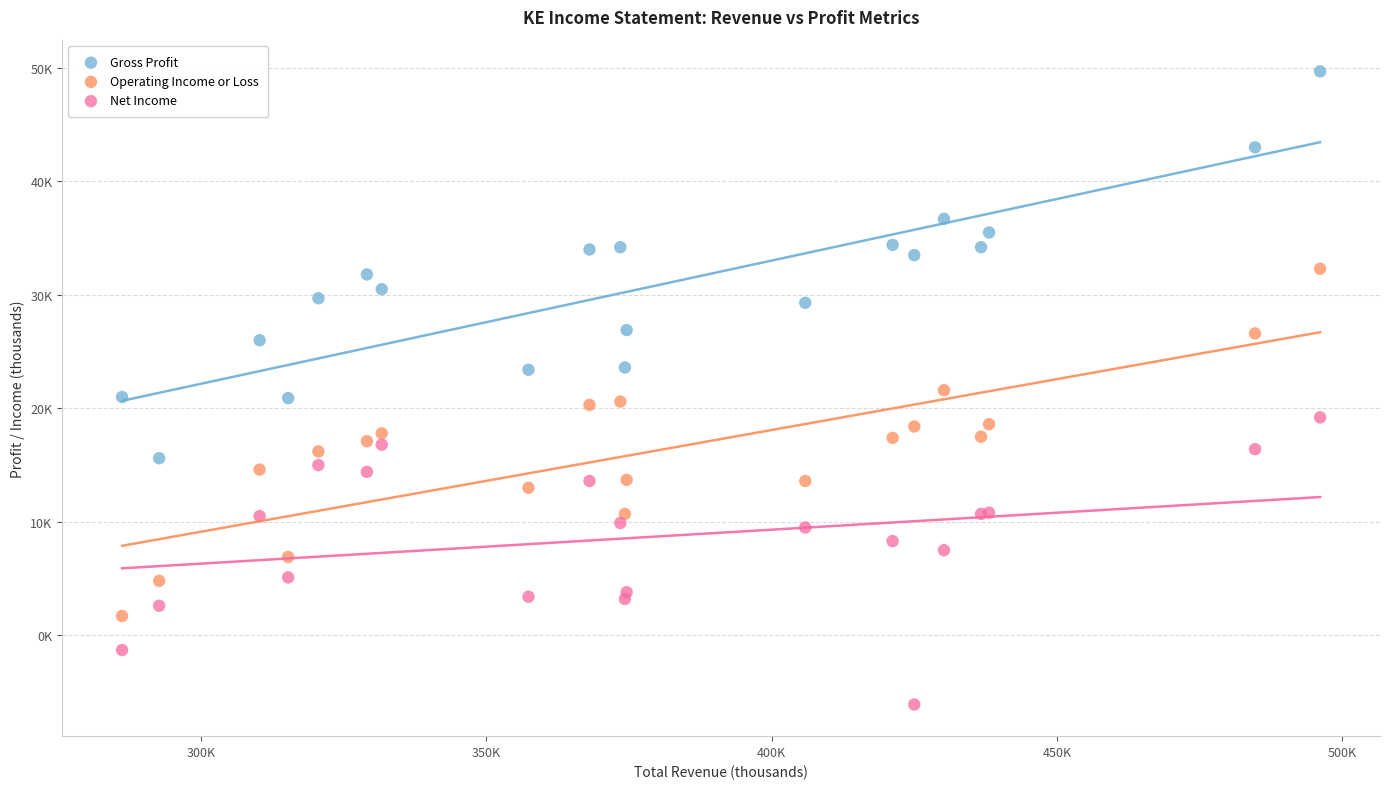

What are all the series names shown in the legend?

Gross Profit, Operating Income or Loss, Net Income